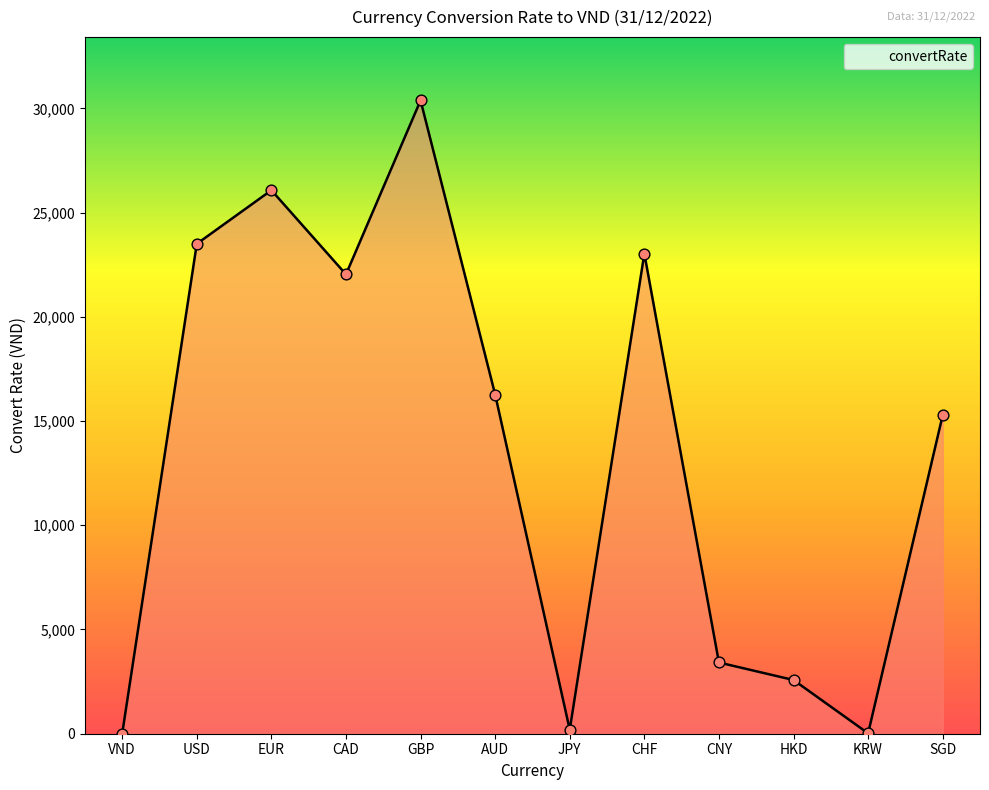

What is the ratio of the value at CNY to the value at KRW?

180.9